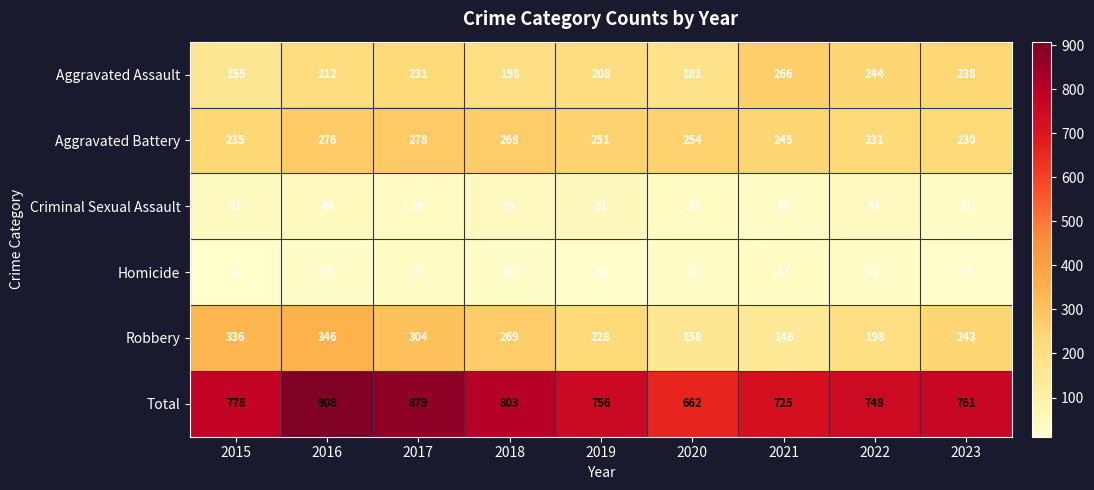

What is the maximum value for Aggravated Battery?

278